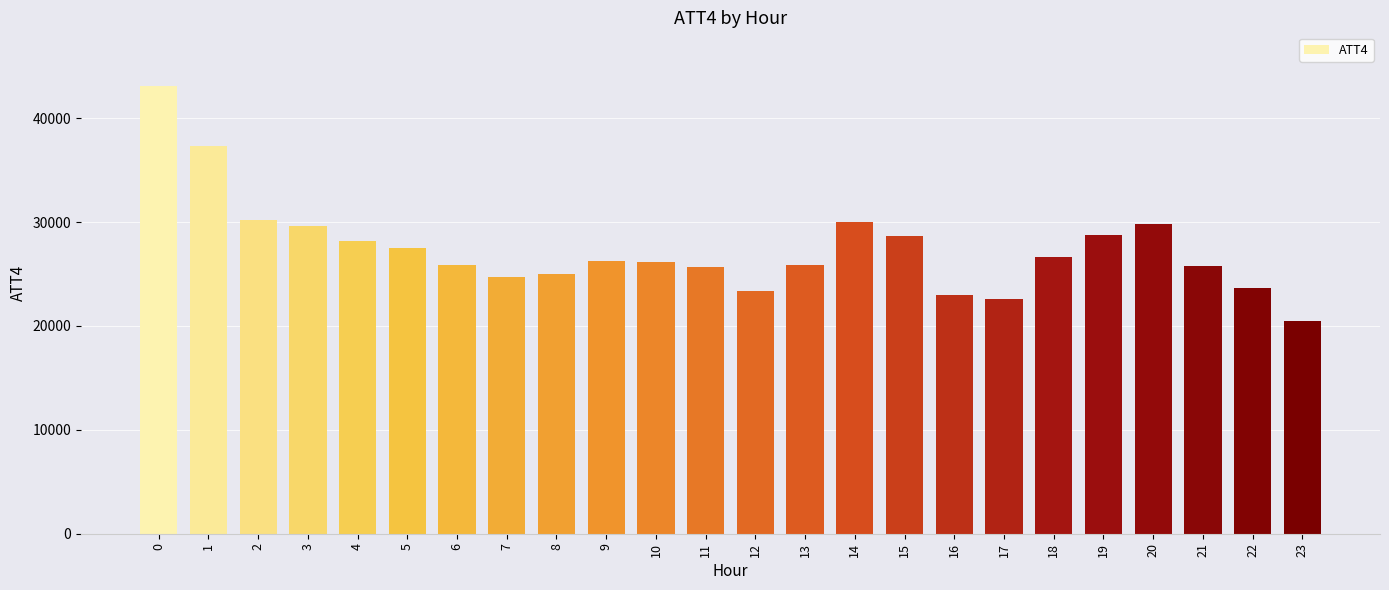

True or false: the data shows 20500 at 23.

True